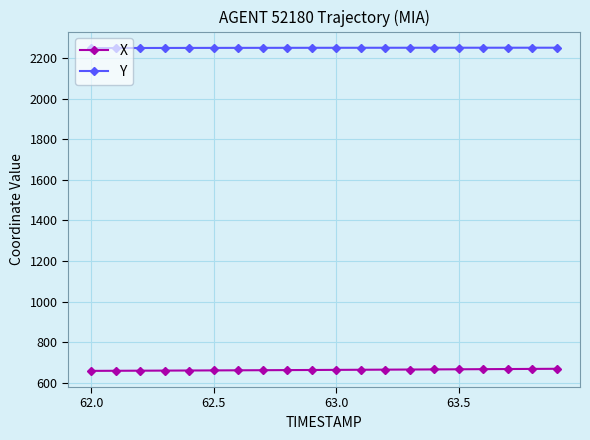

True or false: Y and X intersect in this chart.

False